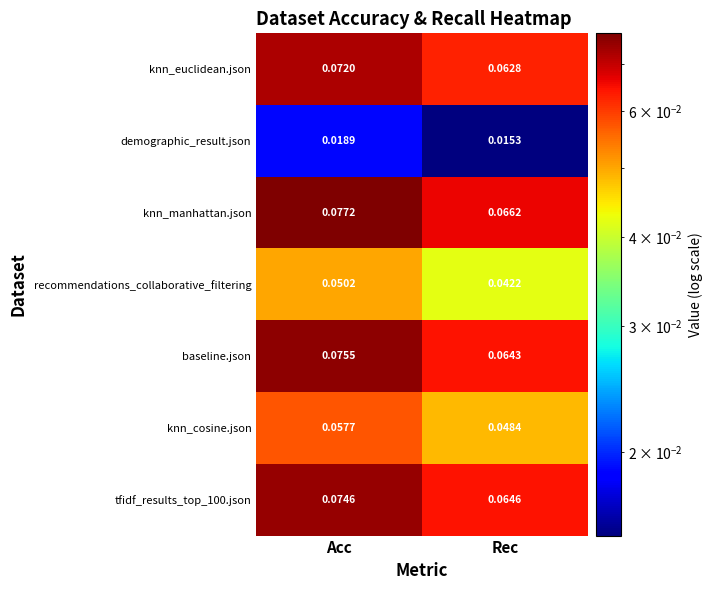

Rank the series by their maximum value, from lowest to highest.

demographic_result.json, recommendations_collaborative_filtering, knn_cosine.json, knn_euclidean.json, tfidf_results_top_100.json, baseline.json, knn_manhattan.json